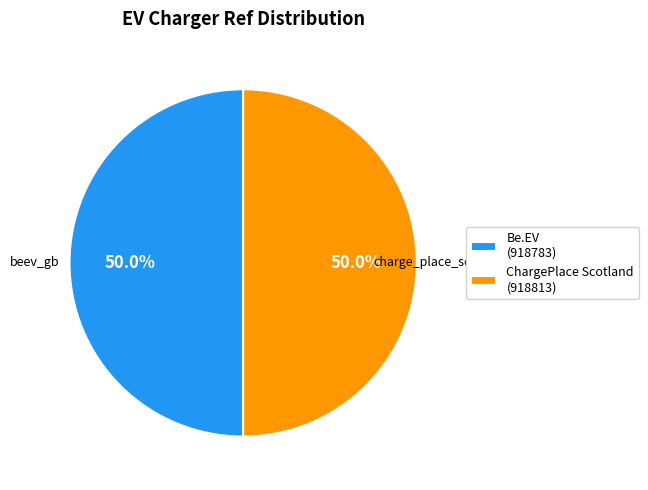

Approximately how many times larger is the value at ChargePlace Scotland (918813) compared to Be.EV (918783)?

1.0